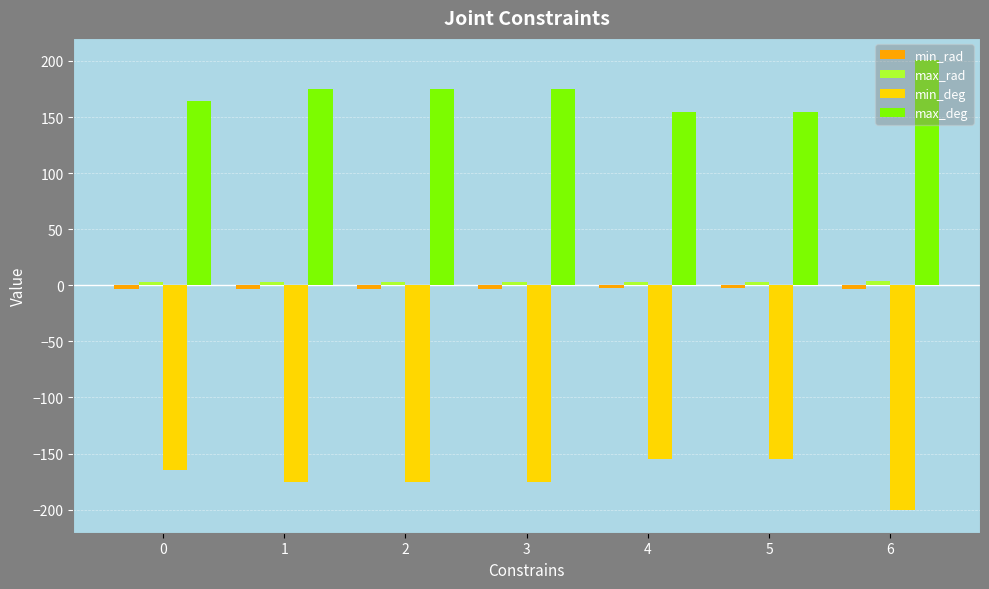

How many categories are shown in the chart?

7